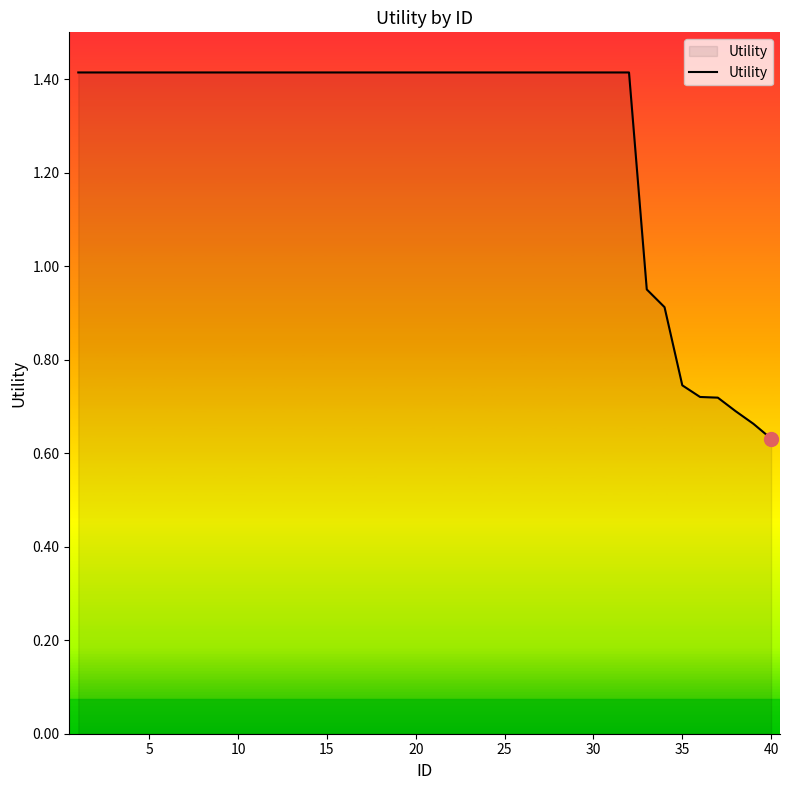

What is the difference between the maximum and minimum values?

0.8